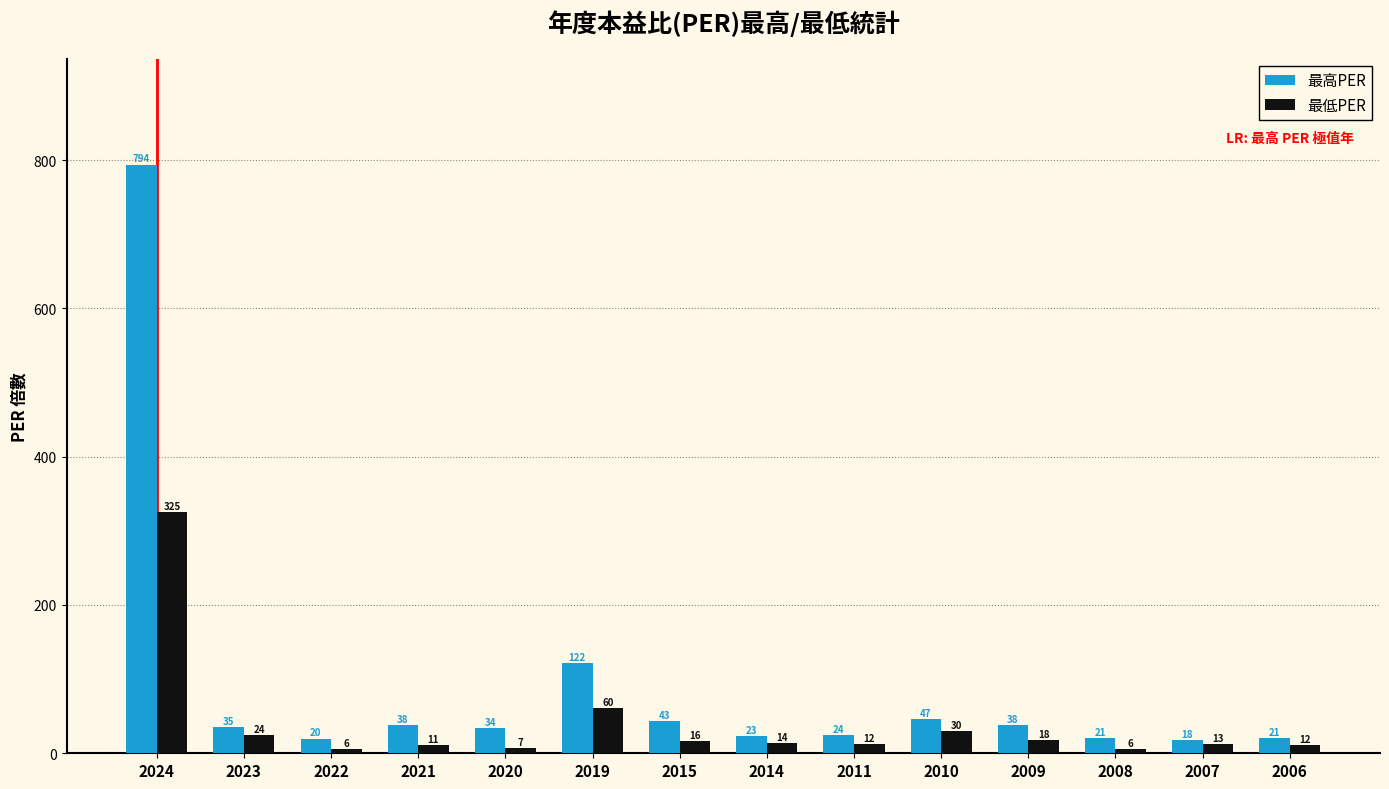

List the labels in order of 最低PER value, largest first.

2024, 2019, 2010, 2023, 2009, 2015, 2014, 2007, 2011, 2006, 2021, 2020, 2022, 2008